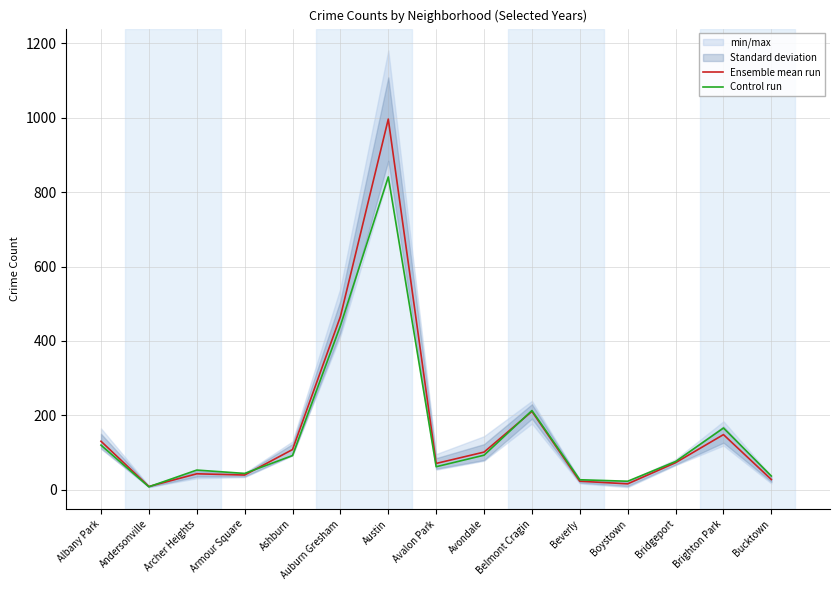

Count the number of data series in this chart.

2